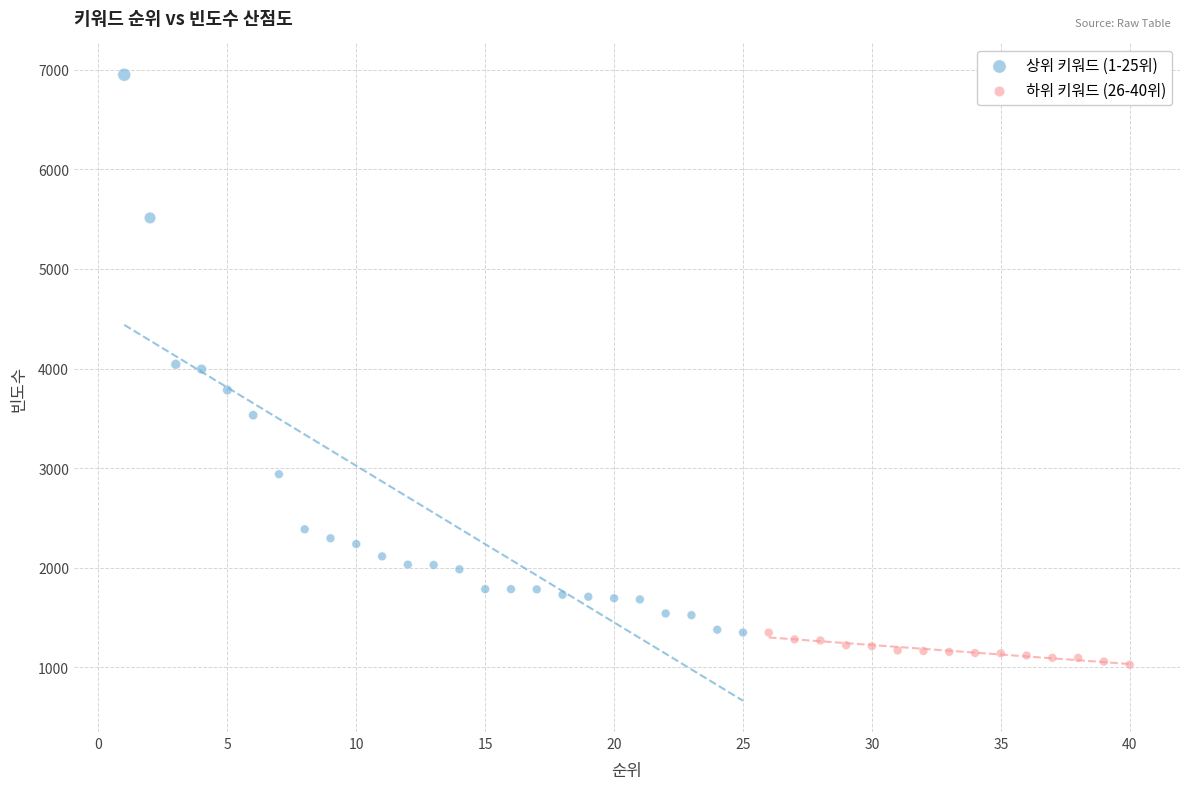

Which series reaches the minimum Y coordinate?

하위 키워드 (26-40위)